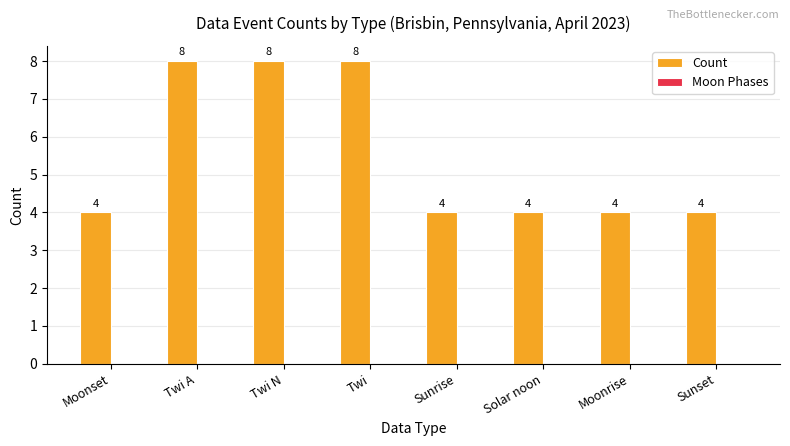

True or false: the data shows 4 at Sunset.

True